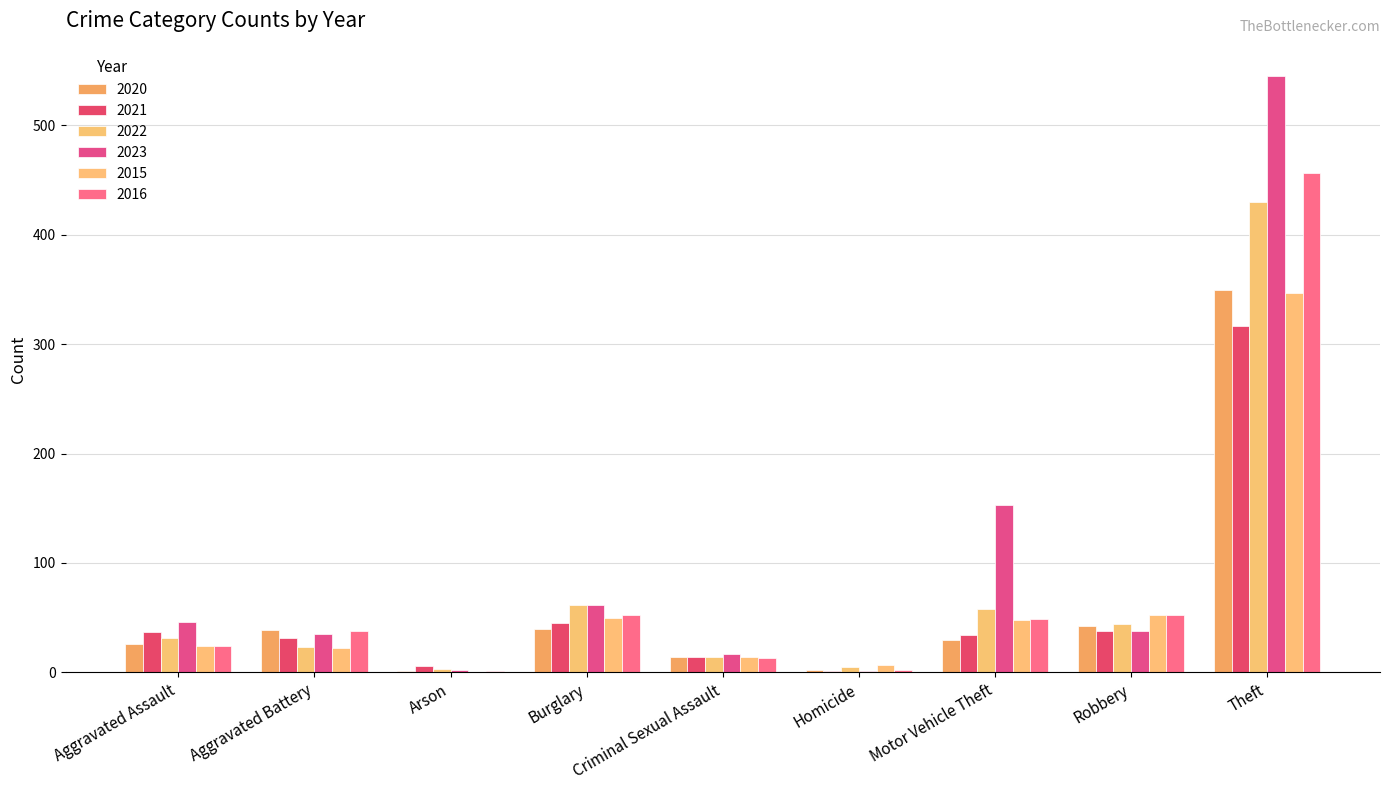

At which label does 2015 reach its peak?

Theft